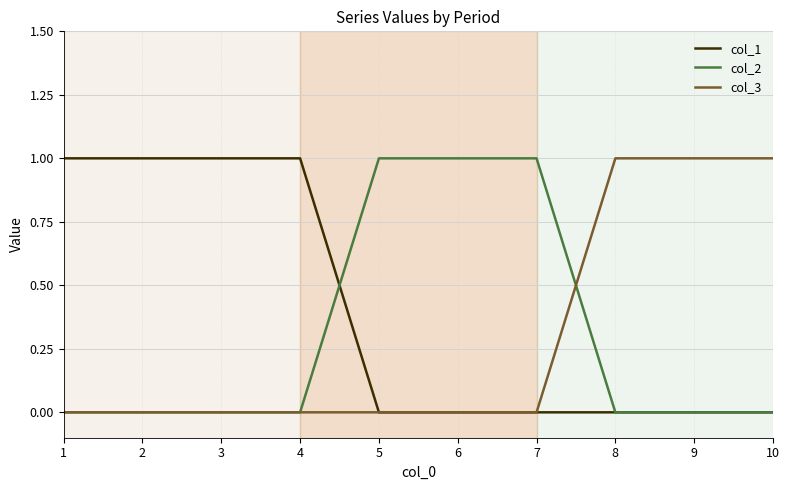

How many col_1 values are between 0 and 1?

10